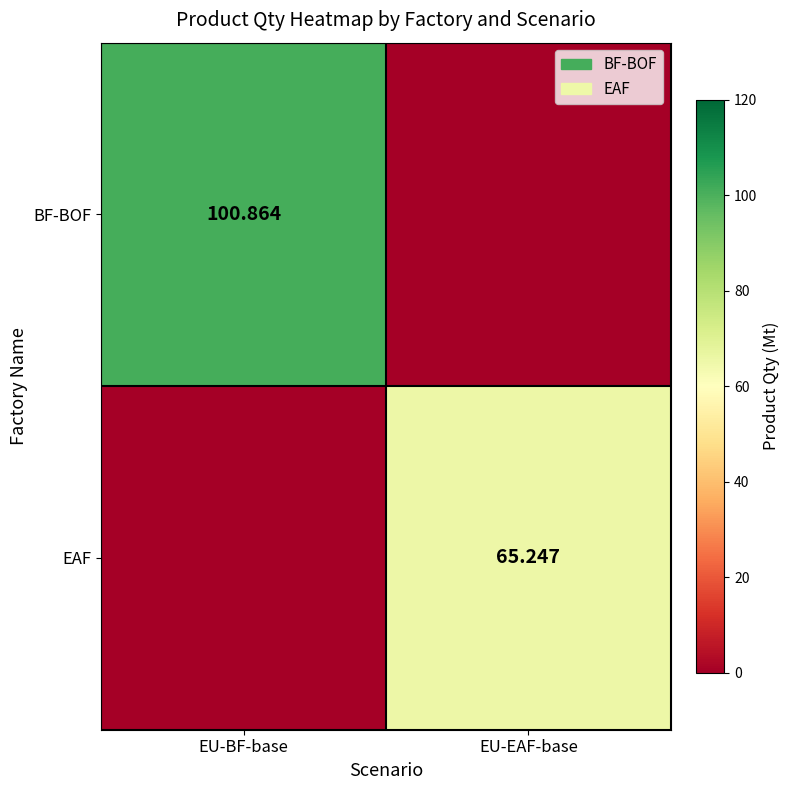

Is the value of EAF at EU-EAF-base greater than the value of BF-BOF at EU-BF-base?

No